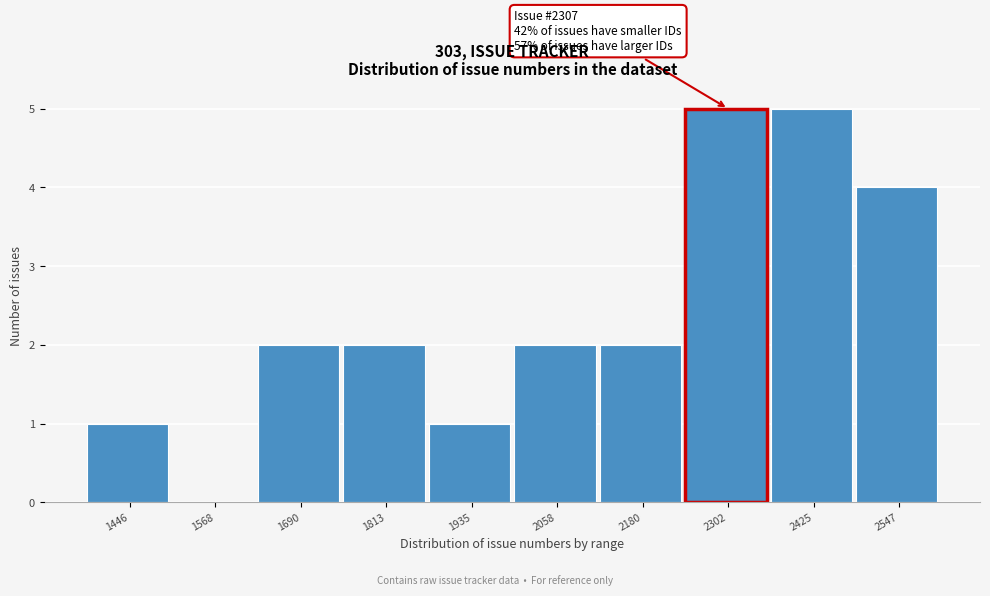

Reading left to right, extract all data points from this chart.

1446=1	1568=0	1690=2	1813=2	1935=1	2058=2	2180=2	2302=5	2425=5	2547=4